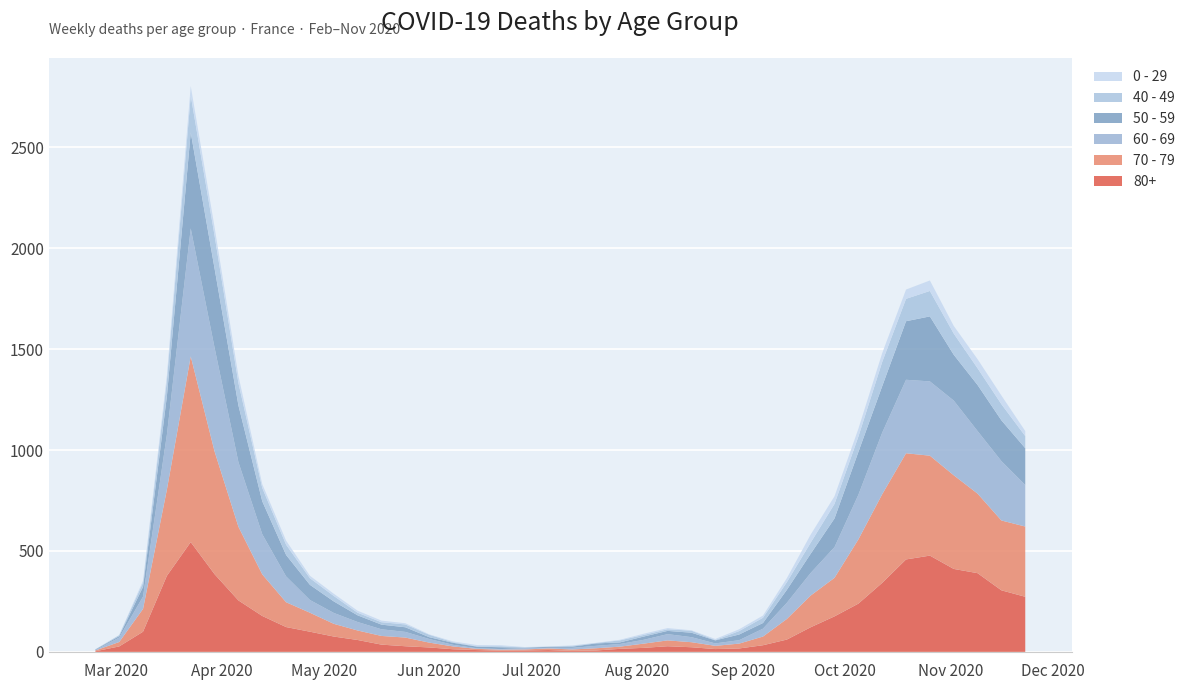

Reading right to left, list all the values displayed in this chart.

80+: 273	305	390	411	477	458	342	239	176	122	61	33	17	14	23	28	20	15	7	5	9	7	6	9	13	22	28	36	59	76	100	123	178	255	385	544	377	100	27	3
70 - 79: 348	346	394	464	495	526	439	318	191	157	102	43	24	16	25	29	21	11	11	7	8	5	5	6	14	24	43	43	47	63	94	123	206	365	608	920	427	113	22	4
60 - 69: 206	294	310	370	368	364	305	221	152	112	80	39	17	12	25	31	19	13	12	8	3	6	3	3	8	18	28	33	42	54	63	128	199	320	514	634	272	61	22	2
50 - 59: 182	202	228	227	322	290	230	212	142	95	64	28	28	15	22	16	16	8	12	6	5	3	9	8	10	9	23	23	33	57	75	106	163	281	392	475	190	48	7	3
40 - 49: 60	80	83	105	126	111	120	76	72	55	38	26	17	2	10	8	8	10	2	4	1	1	5	2	3	12	14	12	13	27	33	51	66	111	163	183	79	21	5	0
0 - 29: 25	43	45	38	52	46	44	39	38	40	20	11	9	5	2	6	6	3	1	2	1	2	5	6	4	2	6	8	10	11	12	20	19	36	42	47	25	10	0	1